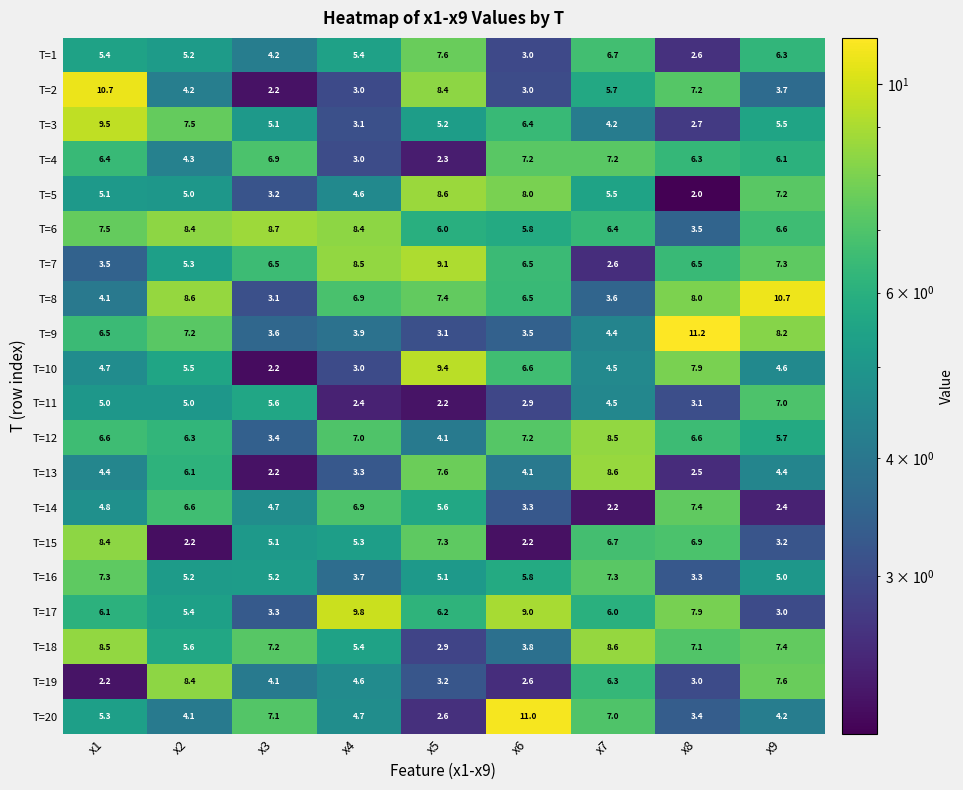

Rank the categories by T=20 value from lowest to highest.

x5, x8, x2, x9, x4, x1, x7, x3, x6